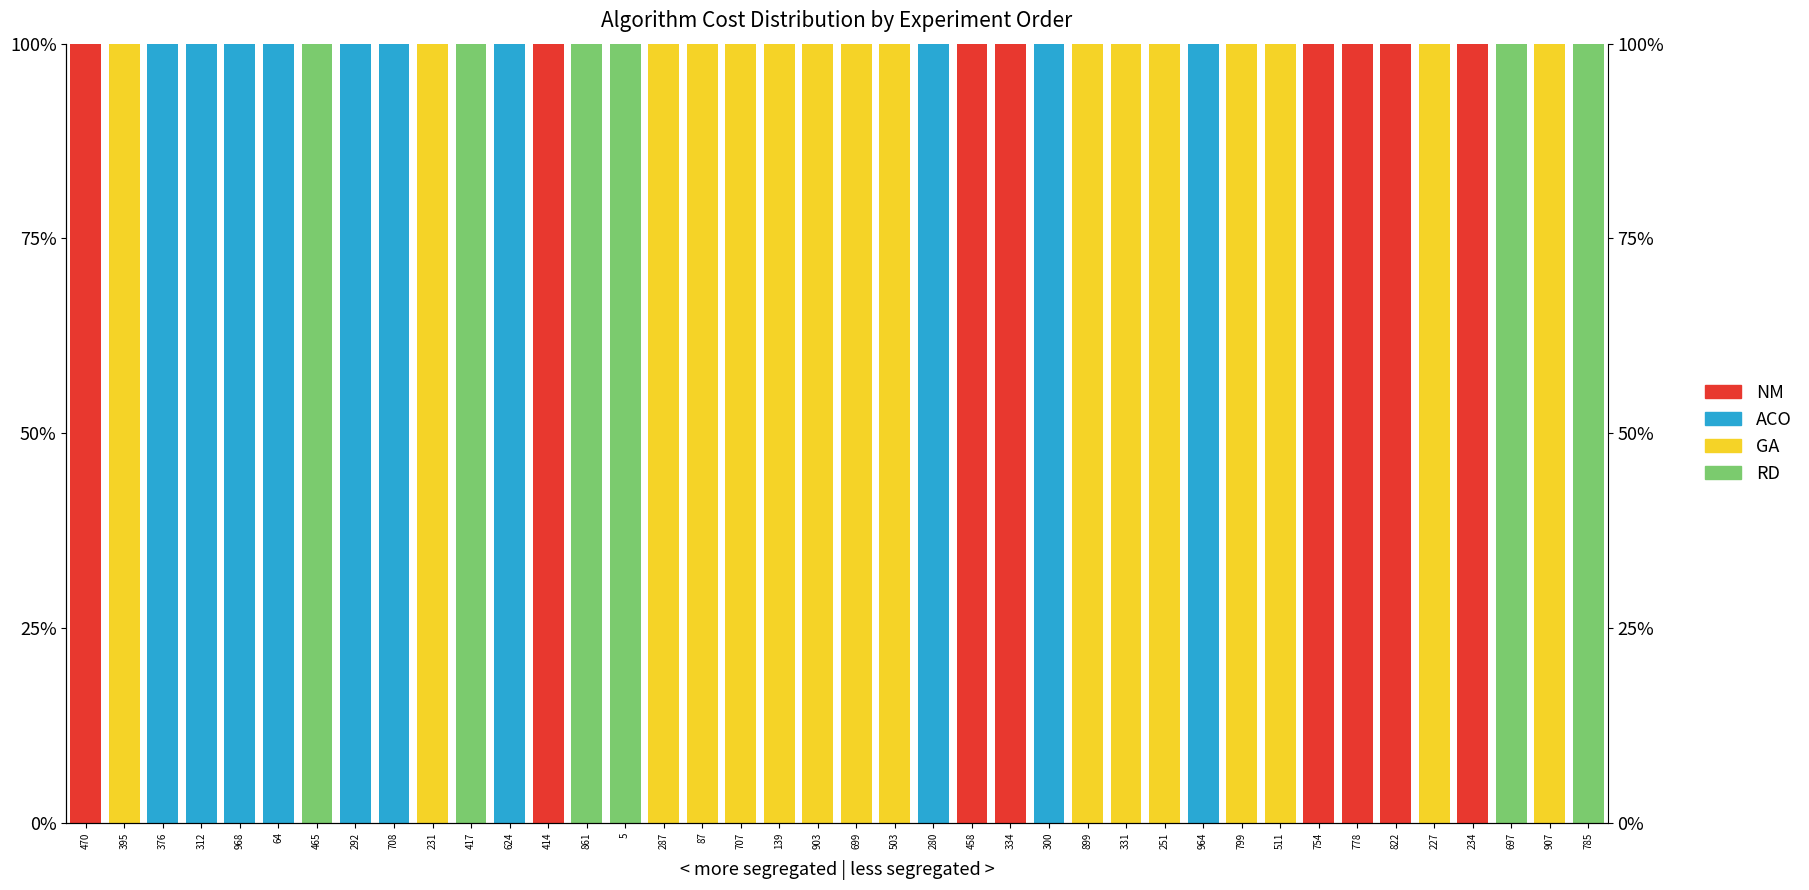

How many bars are there in each group?

4